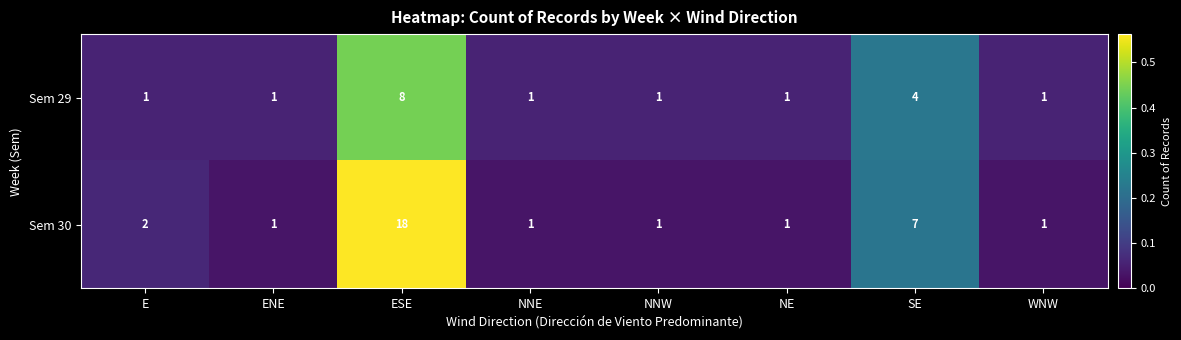

Which category has the highest value across all series?

ESE